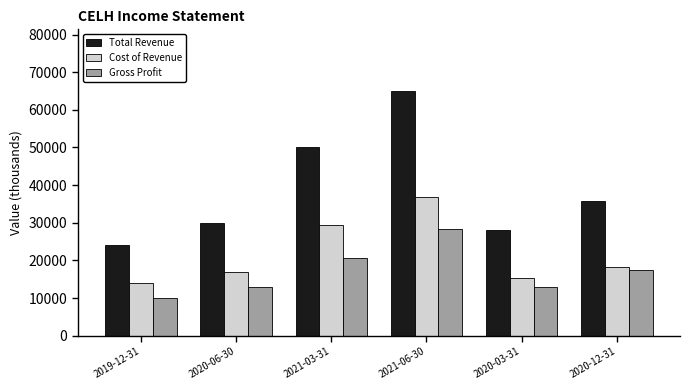

What is the total value across all series at 2021-03-31?

100000